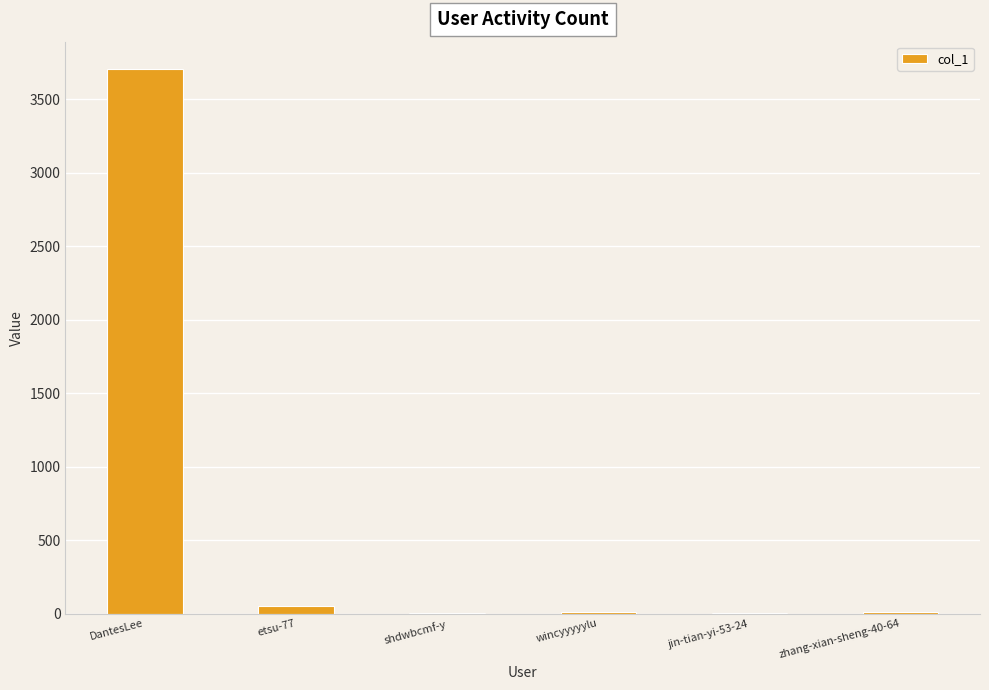

What is the maximum value shown in the chart?

3706